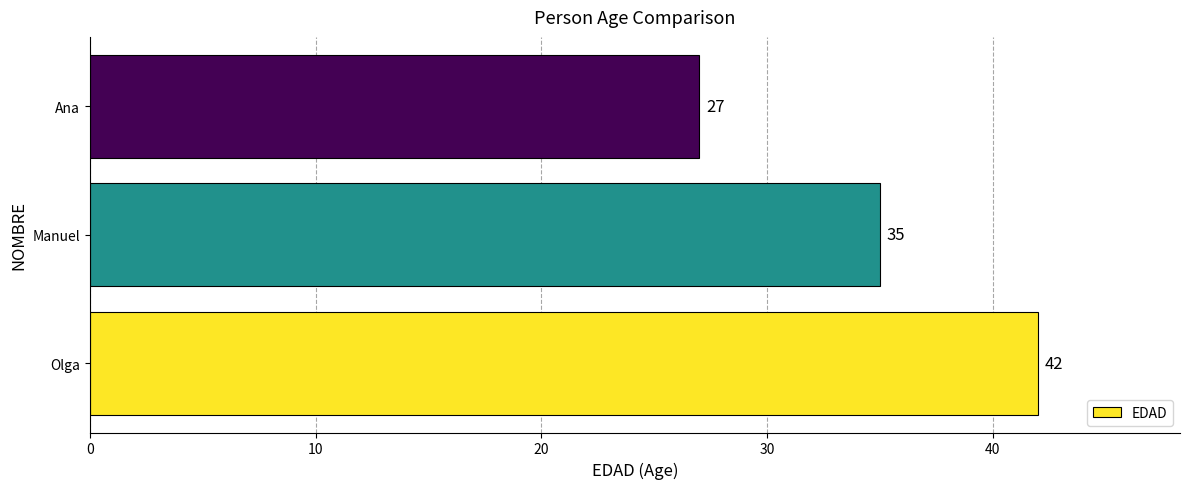

Reading top to bottom, list all the values displayed in this chart.

Ana=27	Manuel=35	Olga=42